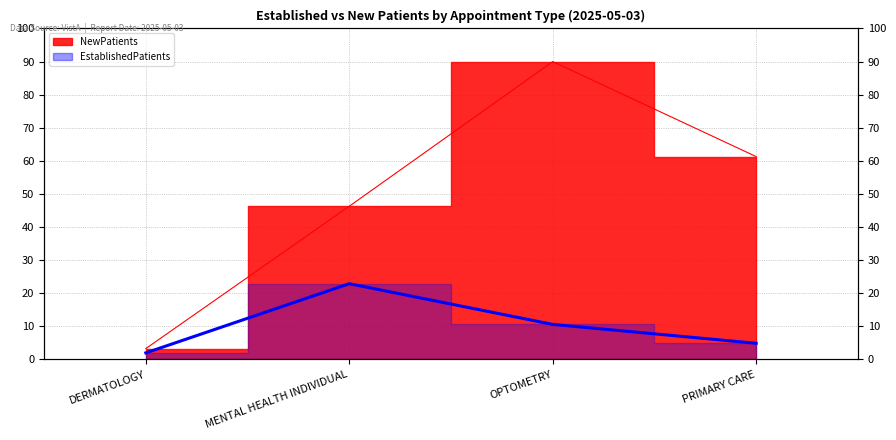

True or false: EstablishedPatients has a value of 4.9 at PRIMARY CARE.

True